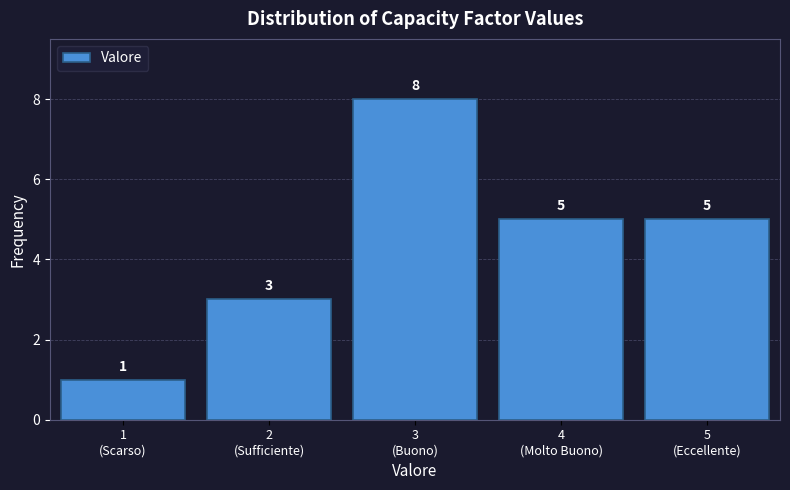

Reading left to right, list all the values displayed in this chart.

1	3	8	5	5